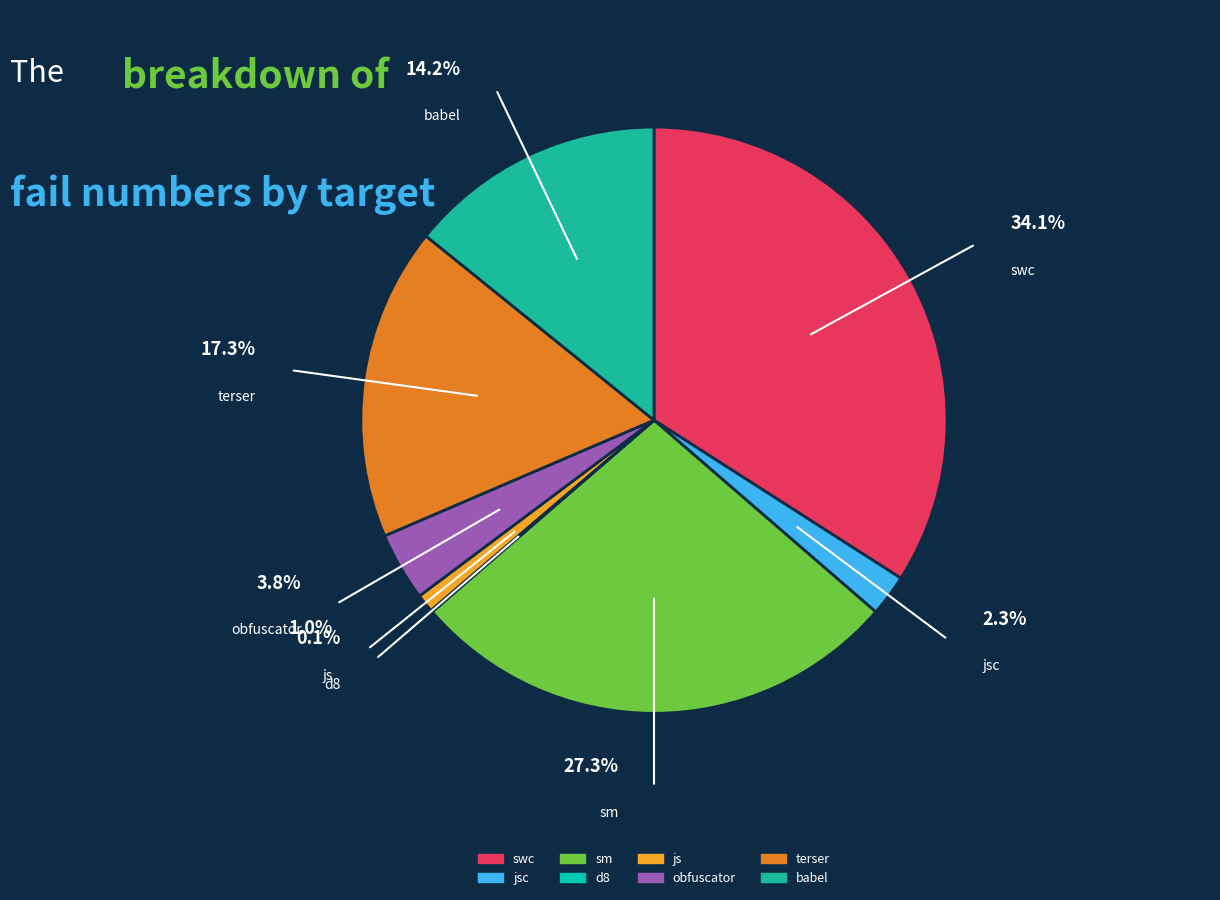

What is the largest slice in the pie chart?

swc